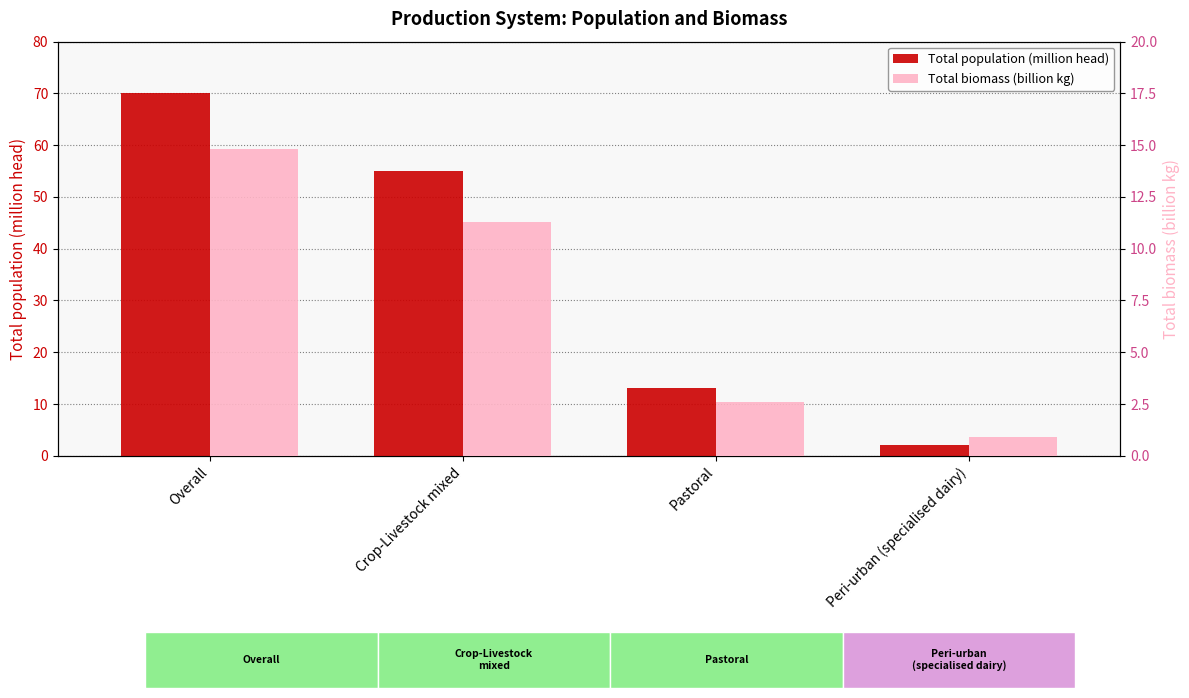

At which label is Total population (million head) closest to 36?

Crop-Livestock mixed